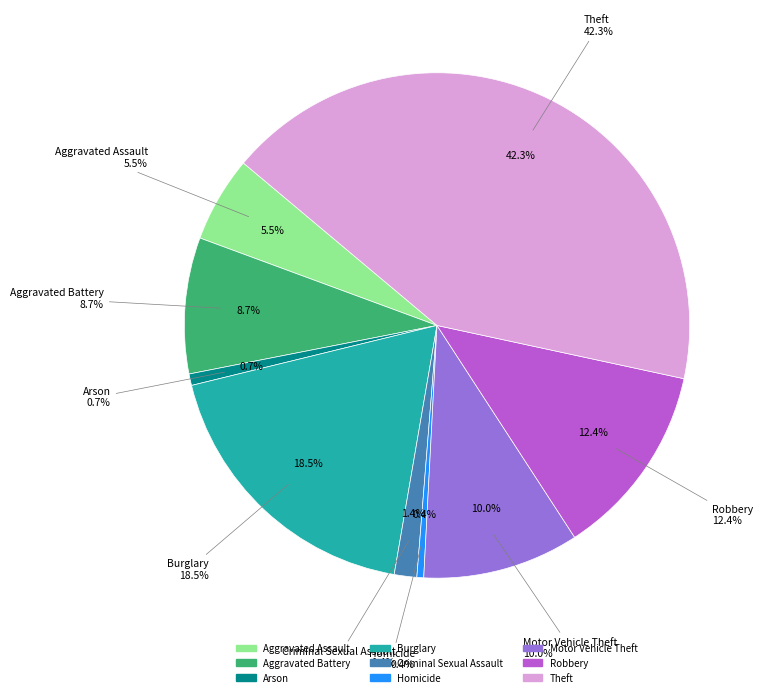

How many segments does this pie chart have?

9